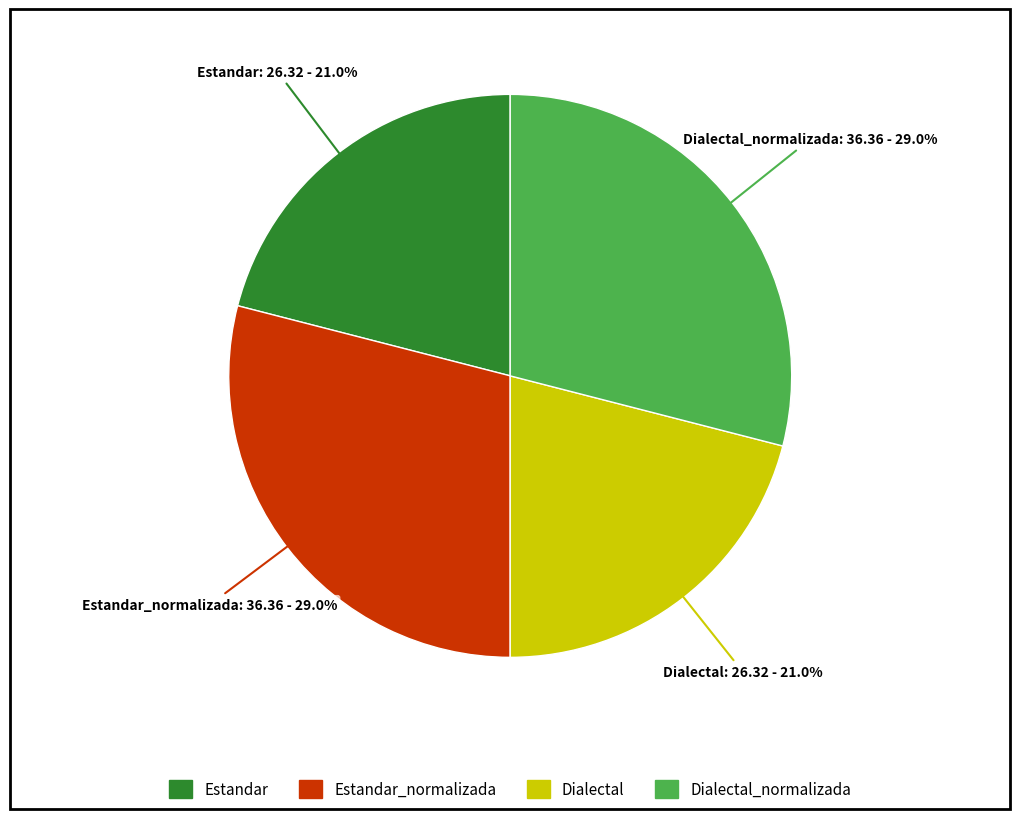

Is there any slice that represents more than half of the pie?

No